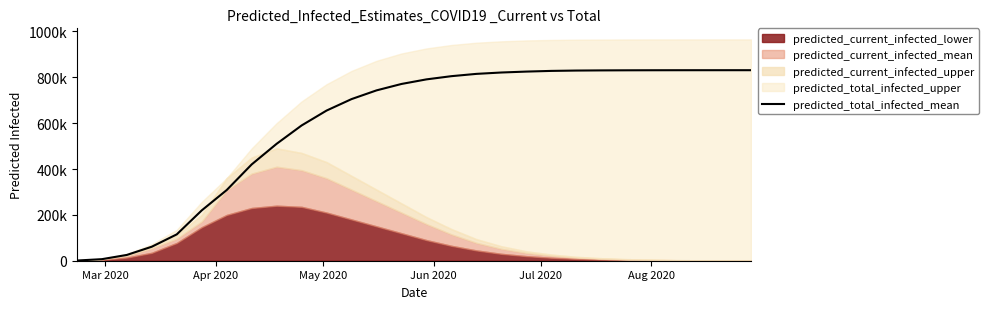

How many data points are above 791000?

13